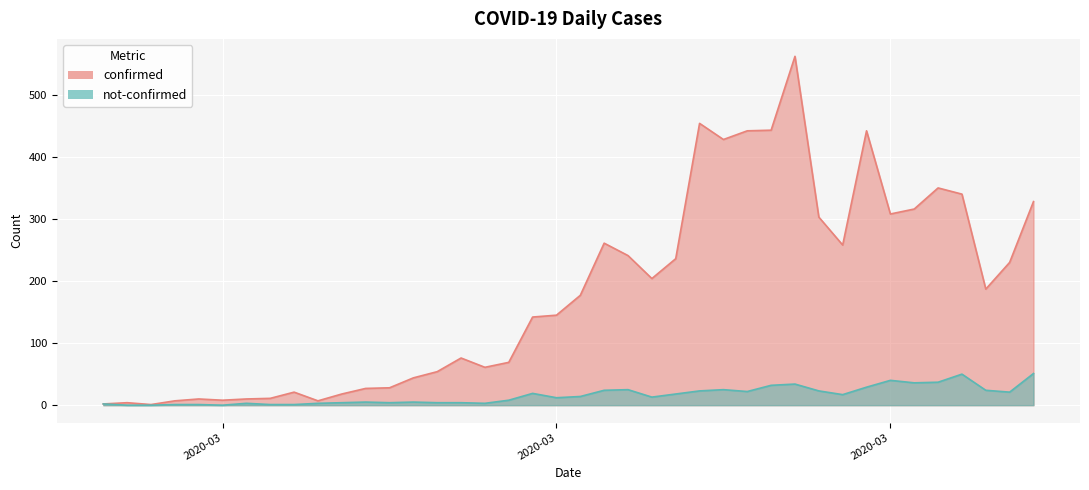

What is the spread (max minus min) of values at 2020-04-06?

277